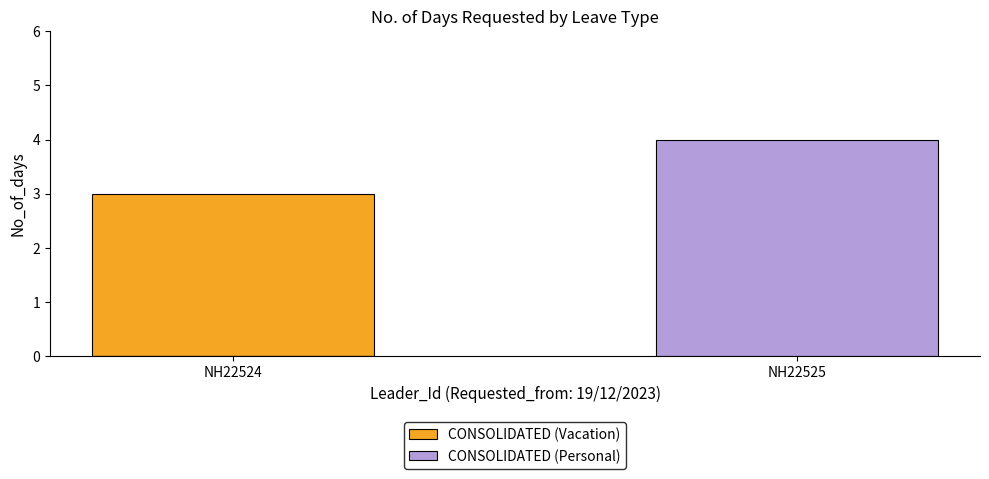

Reading left to right, transcribe all the data shown in this chart.

CONSOLIDATED (Vacation): 3	0
CONSOLIDATED (Personal): 0	4